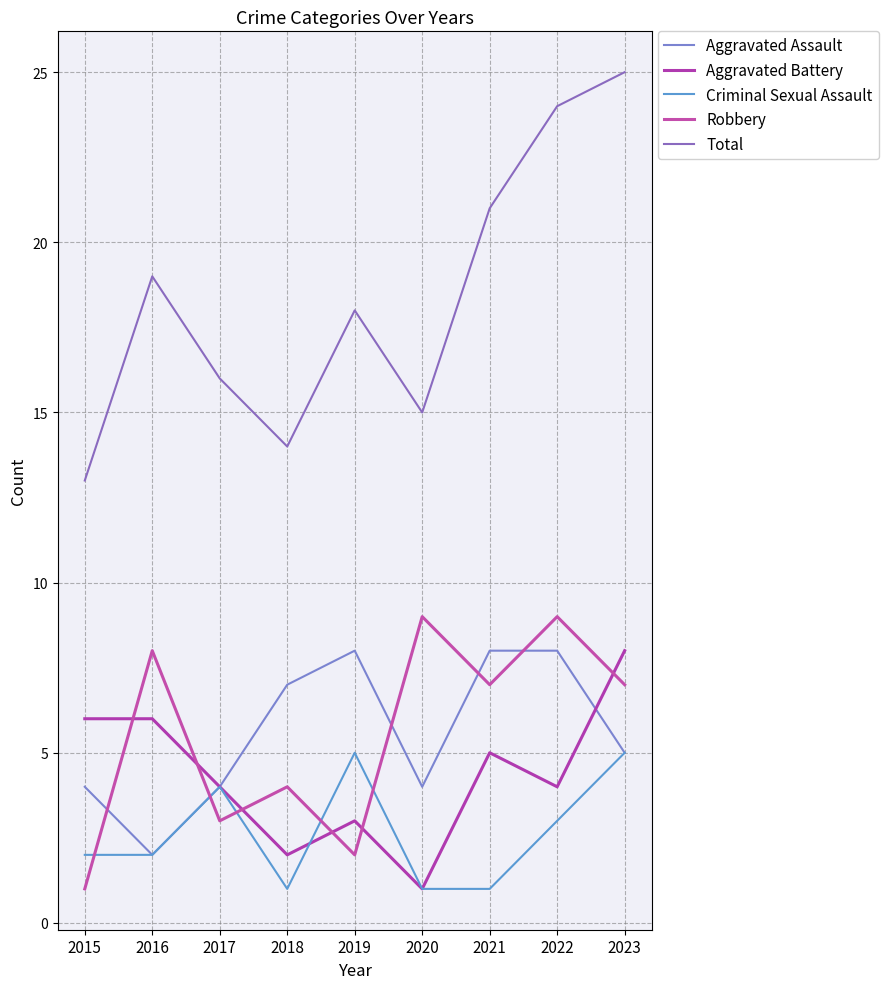

Rank the series at 2020 from highest to lowest value.

Total, Robbery, Aggravated Assault, Aggravated Battery, Criminal Sexual Assault